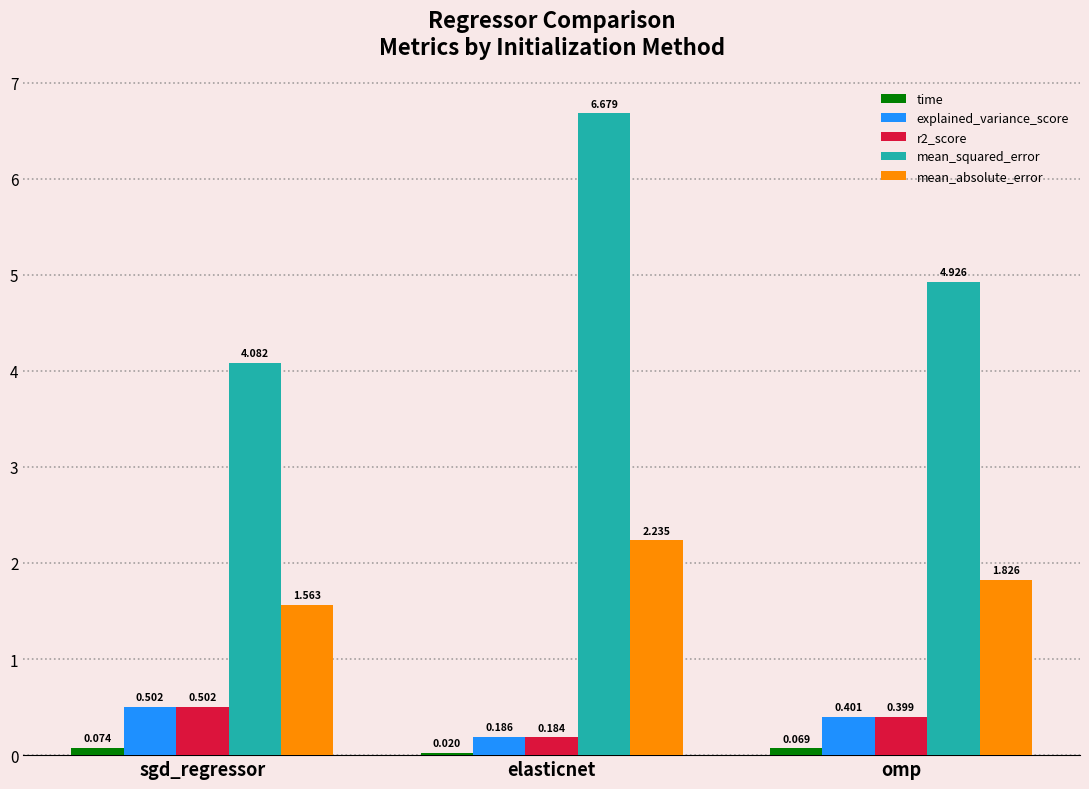

What are all the series names shown in the legend?

time, explained_variance_score, r2_score, mean_squared_error, mean_absolute_error